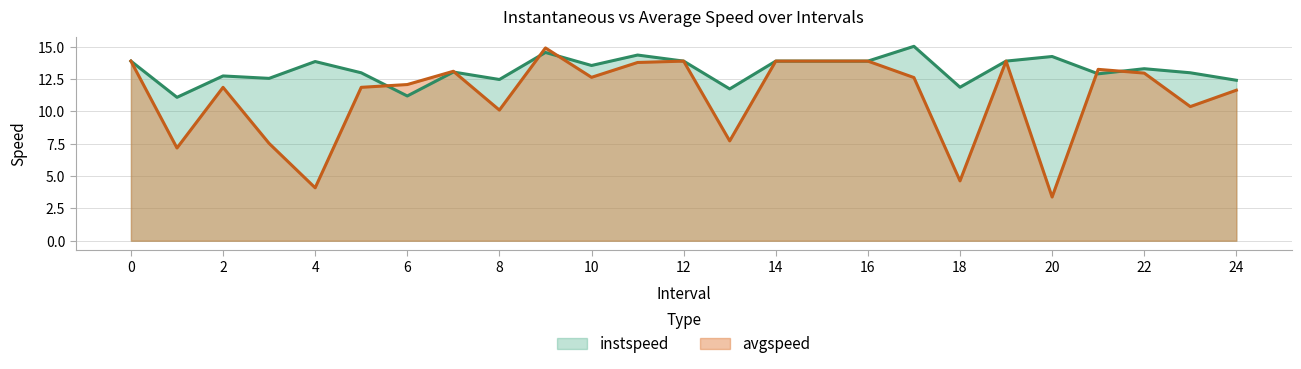

What is the total value across all series at 13?

19.5